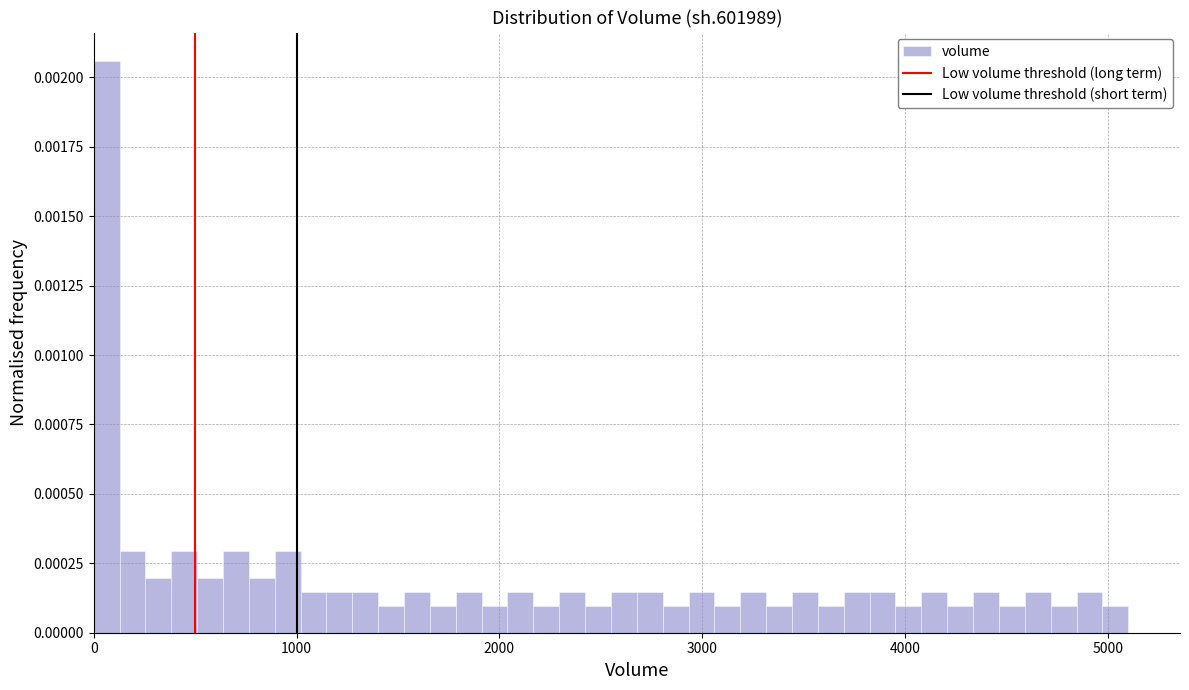

Around what value on the x-axis is the tallest bar? Give the approximate position of its centre, as read against the axis.

100